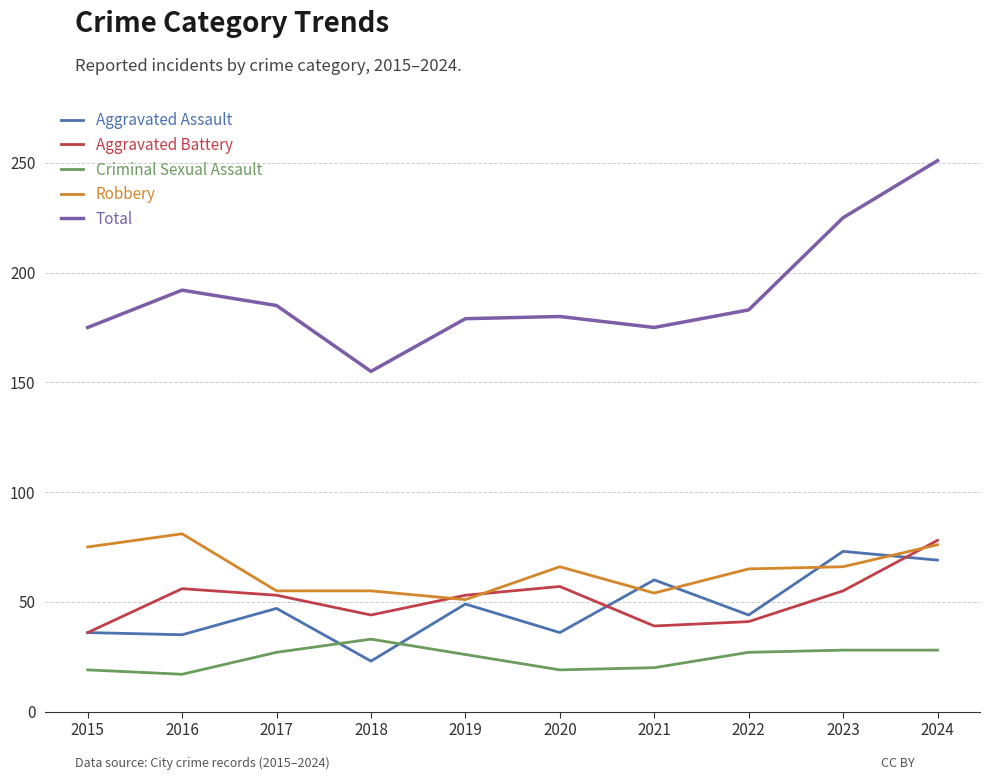

How many times do Aggravated Assault and Criminal Sexual Assault cross each other?

2